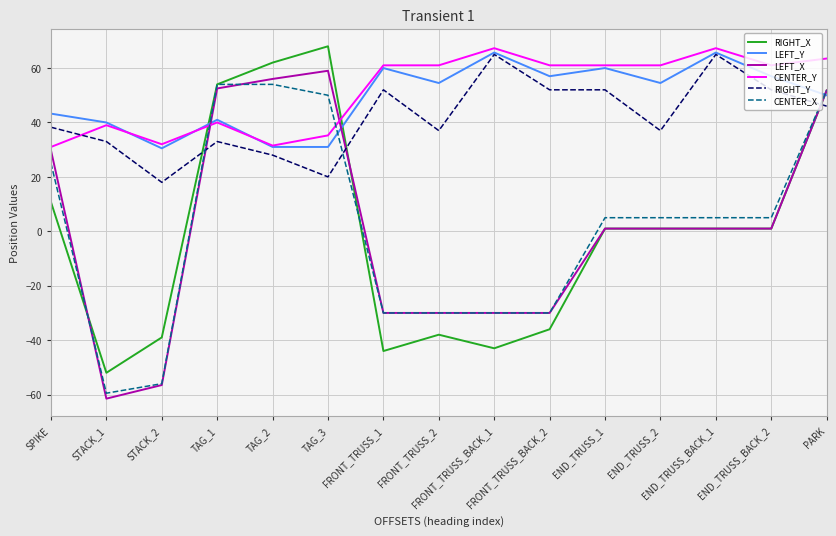

Which label corresponds to the smallest value in the chart?

STACK_1